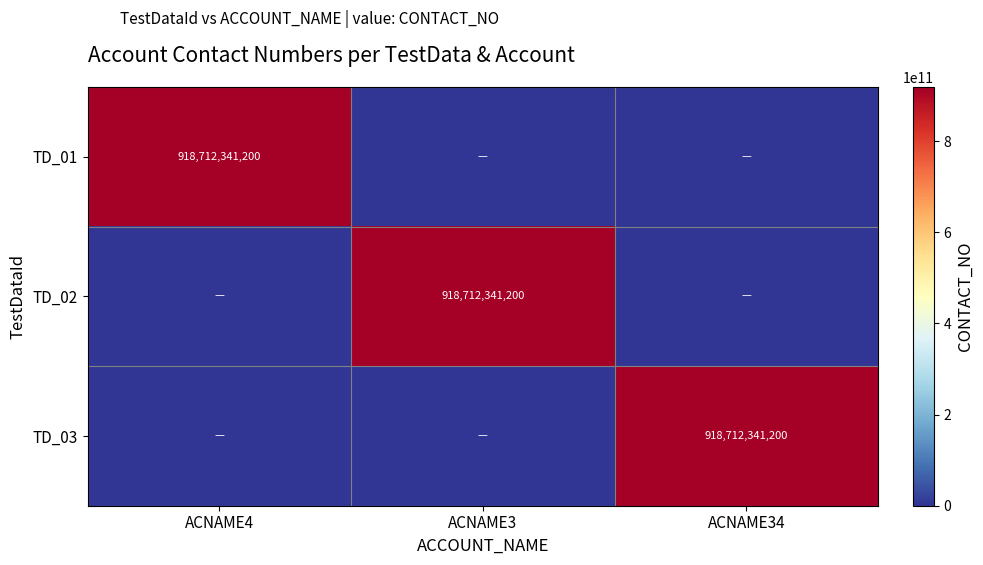

What is the spread (max minus min) of values at ACNAME3?

918712341200